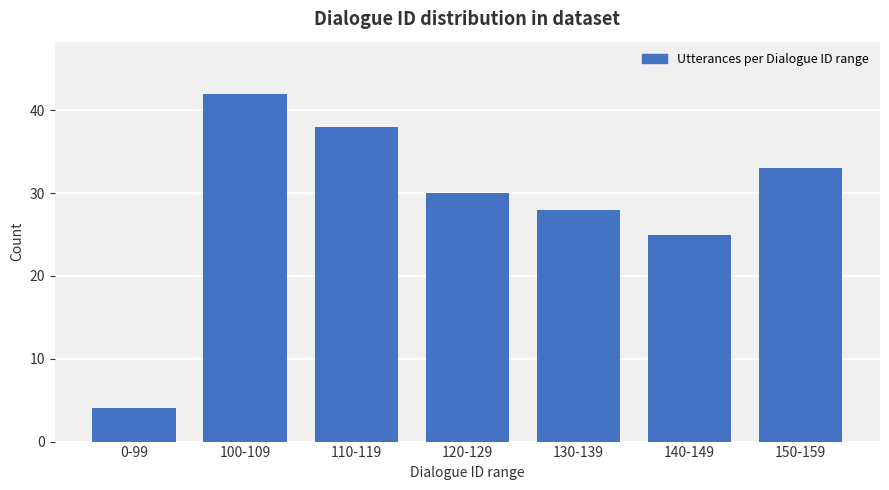

Reading left to right, extract all data points from this chart.

0-99=4	100-109=42	110-119=38	120-129=30	130-139=28	140-149=25	150-159=33